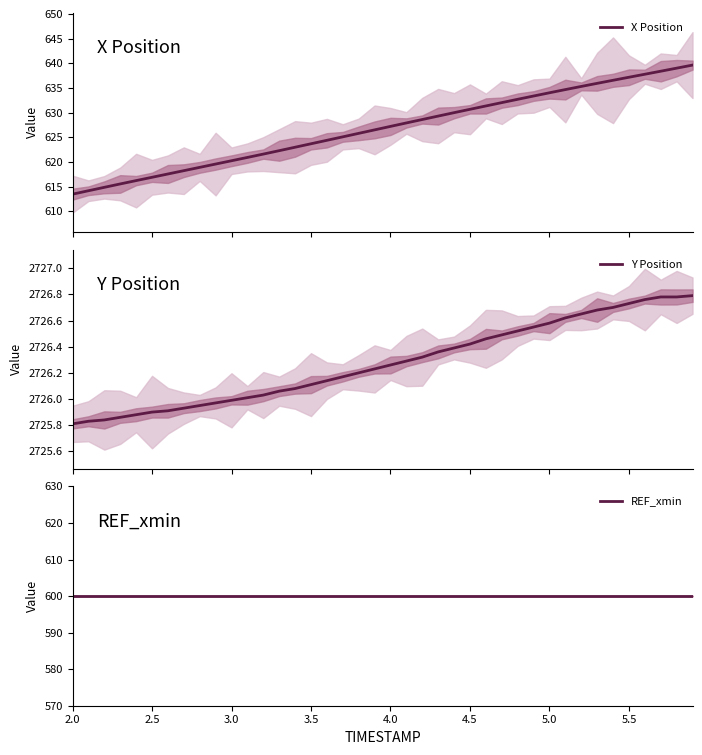

What is the maximum value shown in the chart?

2726.8